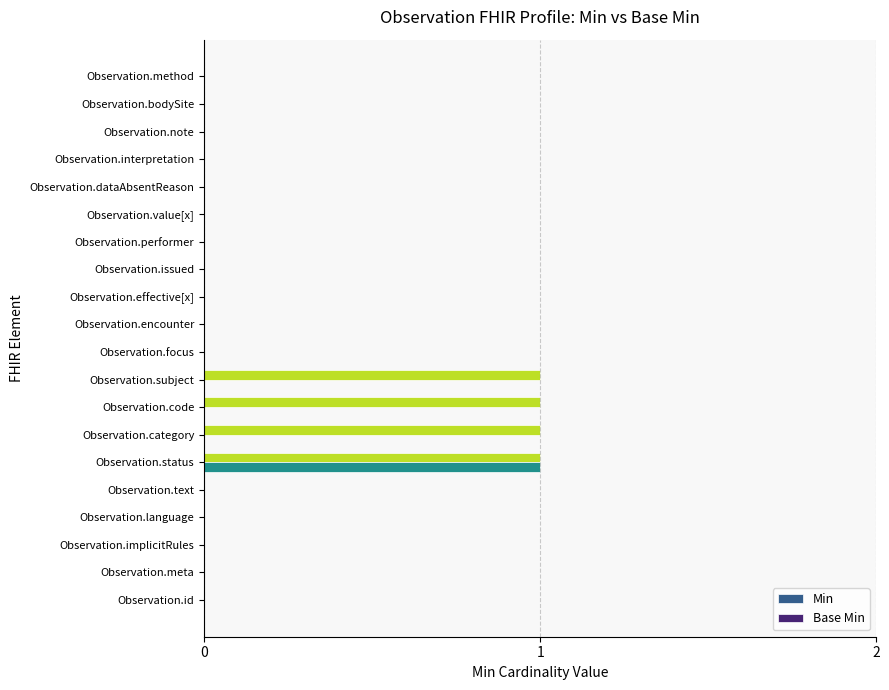

Count the Min values in the range 0 to 1.

20